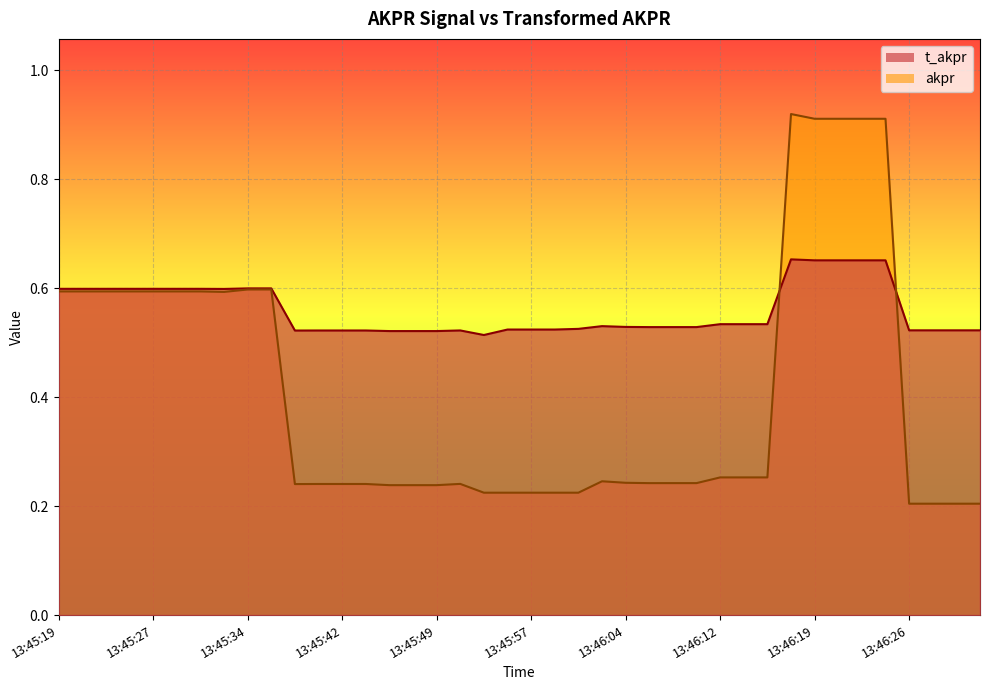

True or false: t_akpr has more than 1 points higher than both neighbors.

True